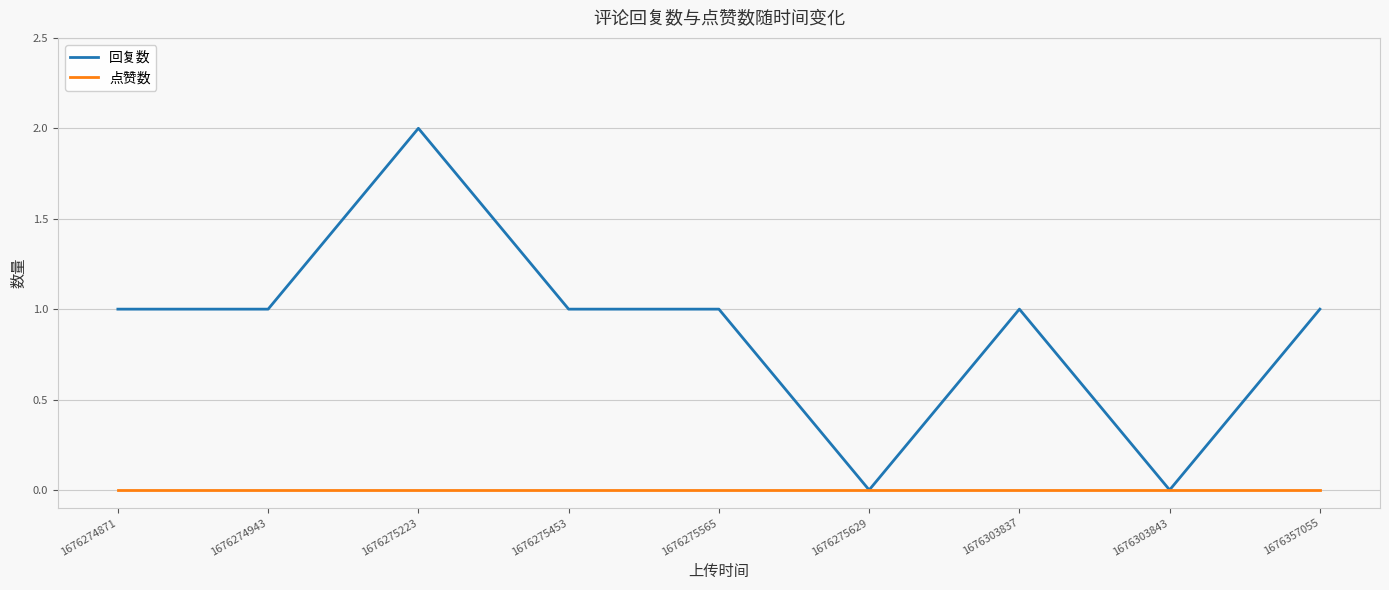

What is the sum of all 回复数 values?

8